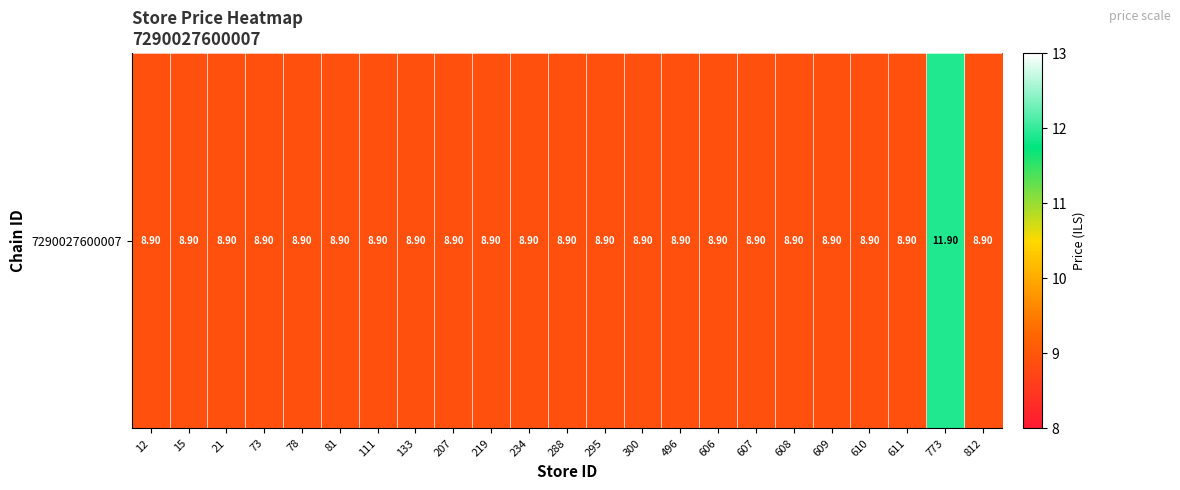

Rank the categories by value from lowest to highest.

12, 15, 21, 73, 78, 81, 111, 133, 207, 219, 234, 288, 295, 300, 496, 606, 607, 608, 609, 610, 611, 812, 773